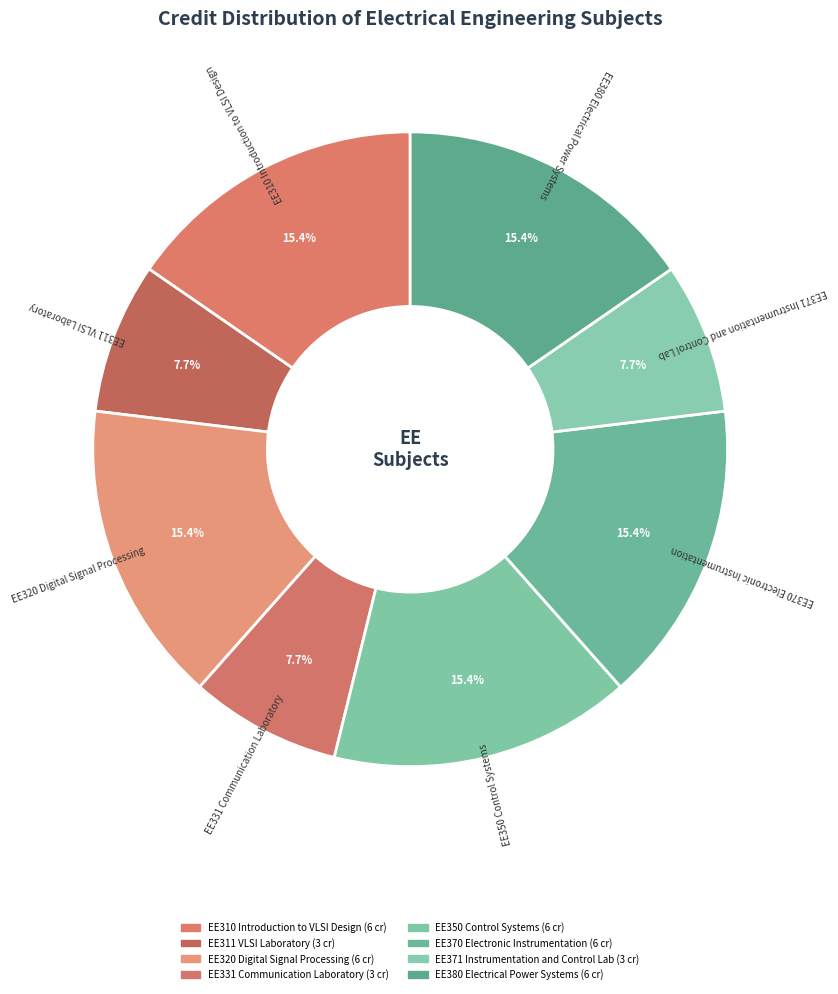

To the nearest percent, what portion does EE320 Digital Signal Processing represent?

15%